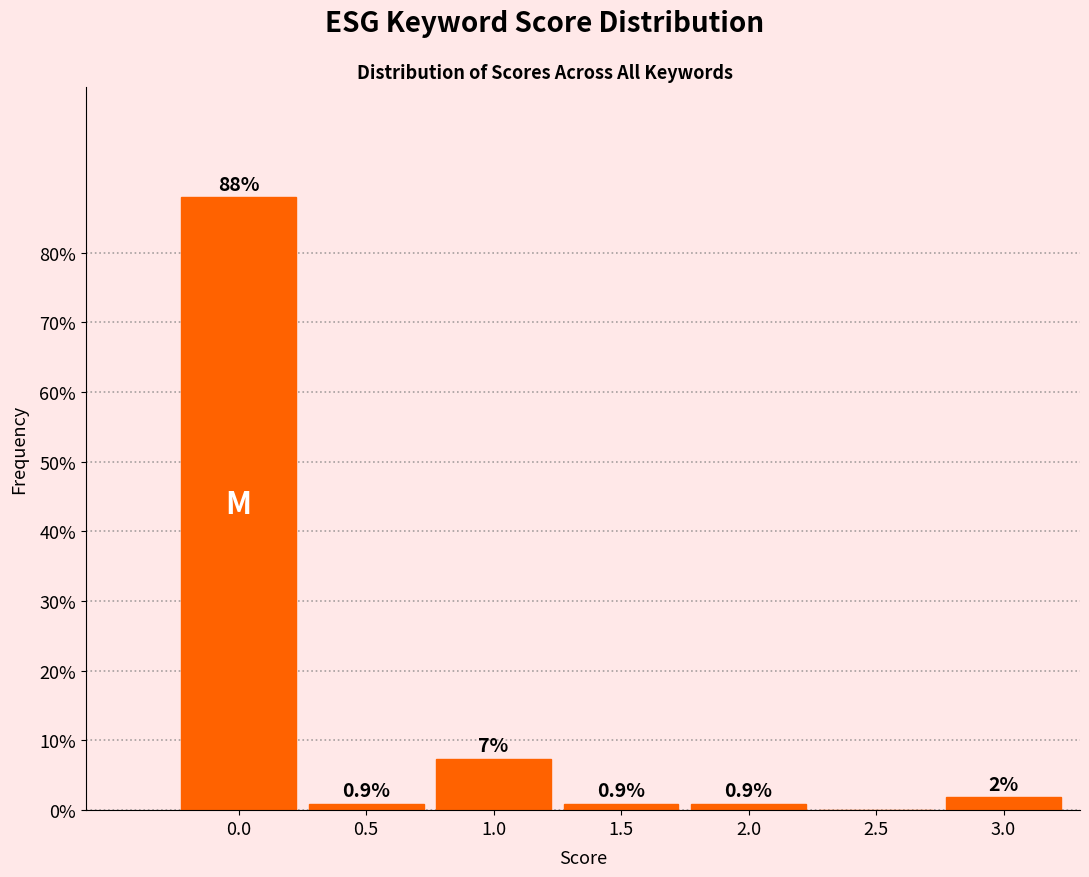

At which label is the value closest to 43?

1.0